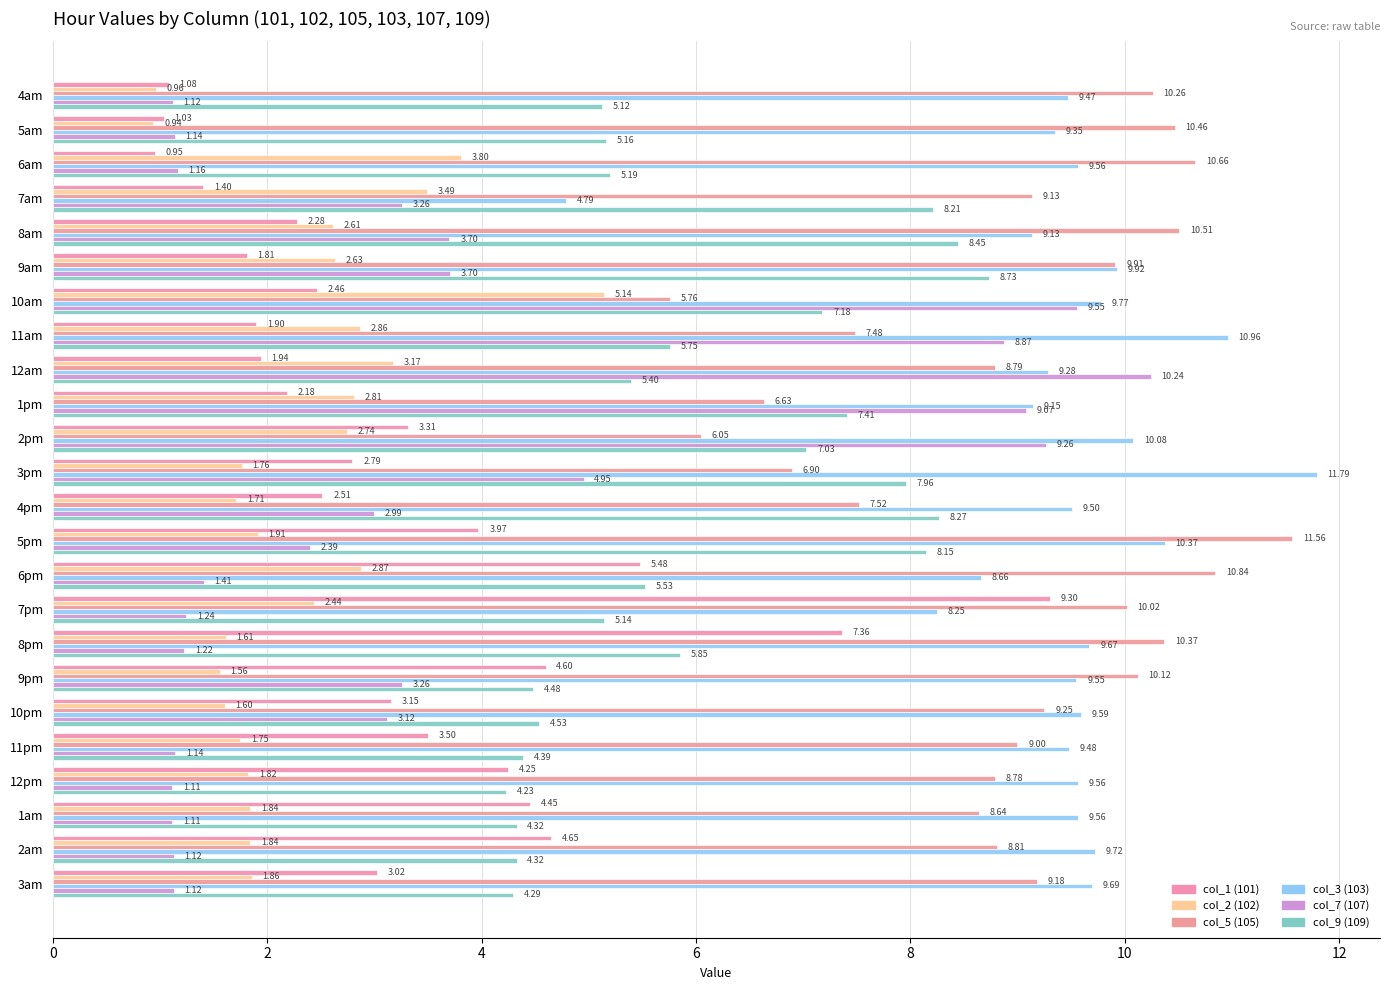

How many values in the col_2 (102) series exceed 1?

22